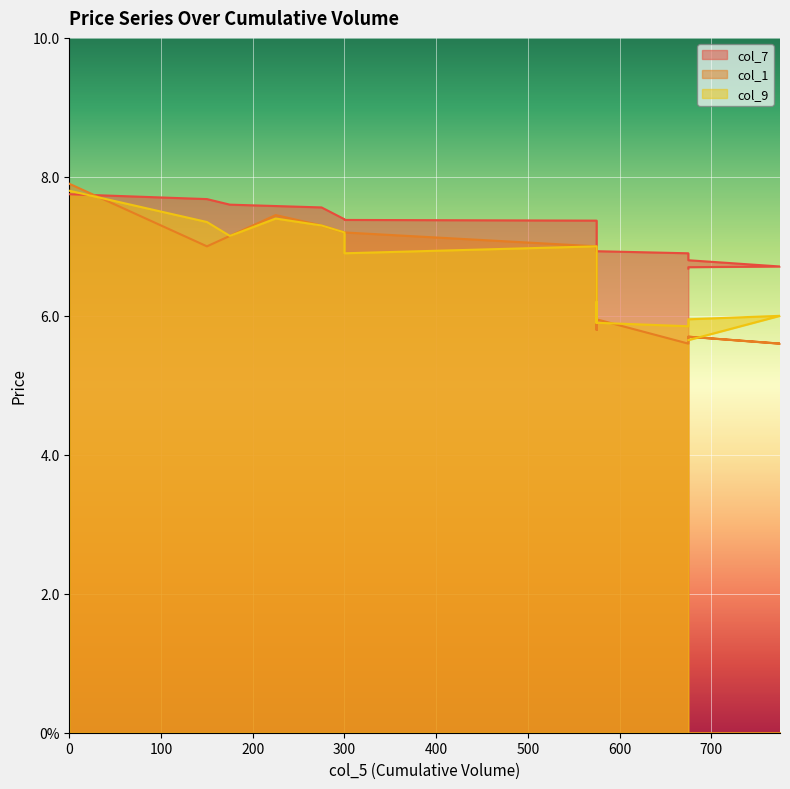

What is the spread (max minus min) of values at 675?

1.3